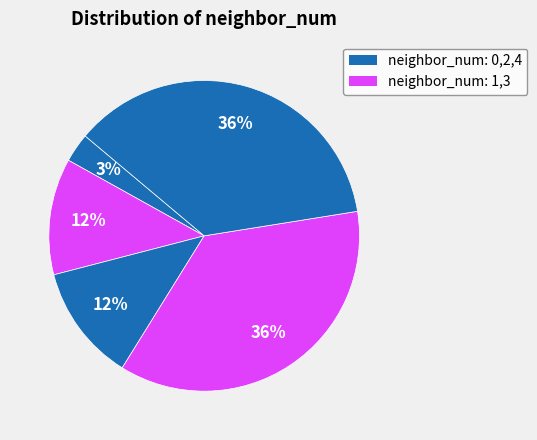

Count the number of slices in the pie.

5